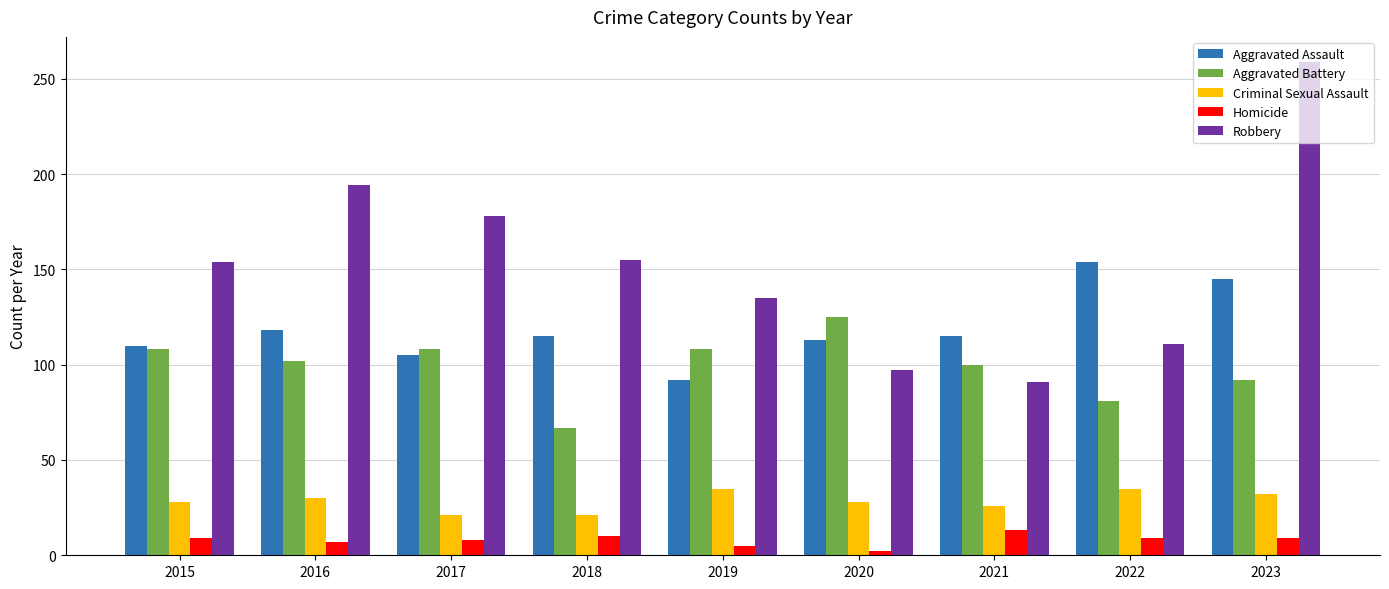

How many bars are there in total?

45